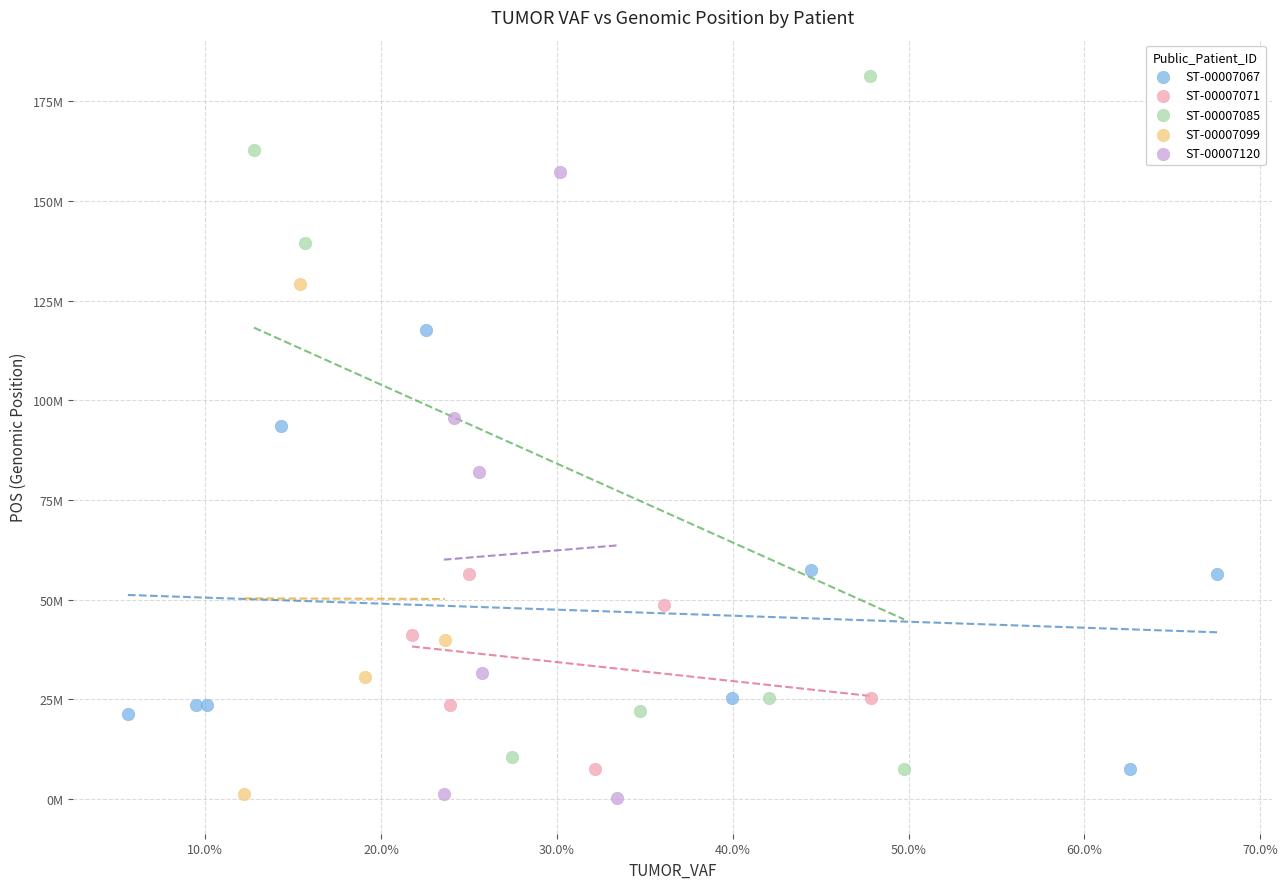

What are all the series names shown in the legend?

ST-00007067, ST-00007071, ST-00007085, ST-00007099, ST-00007120